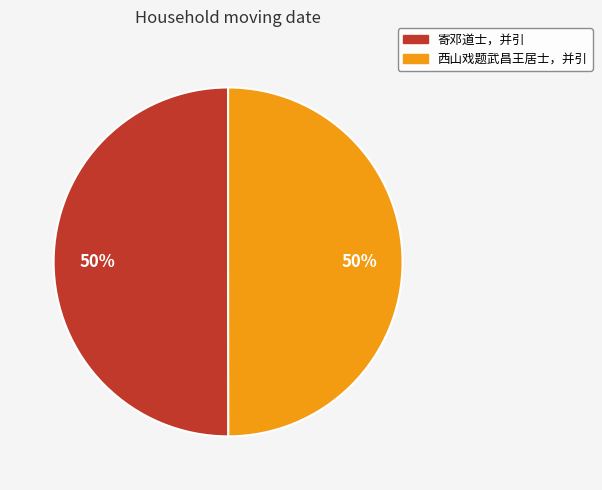

How many slices are in this pie chart?

2